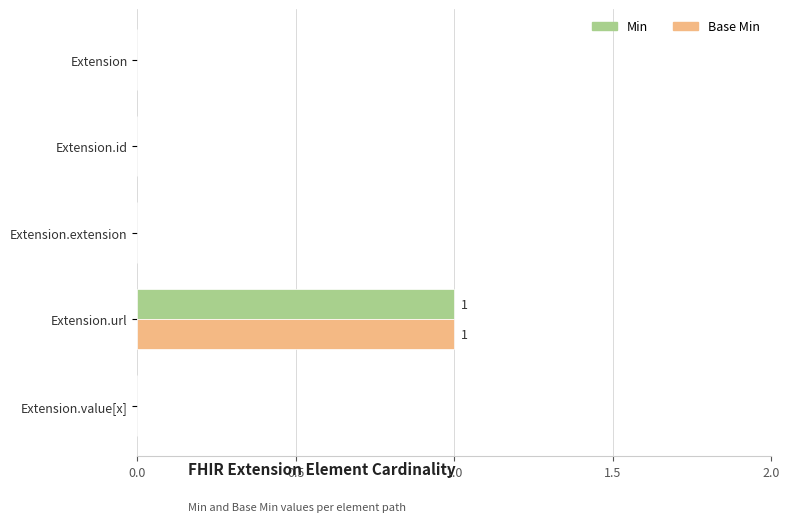

At which category is the sum across all series the highest?

Extension.url